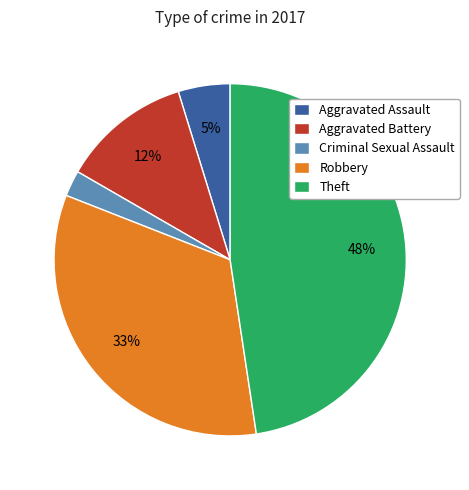

What is the smallest slice in the pie chart?

Criminal Sexual Assault